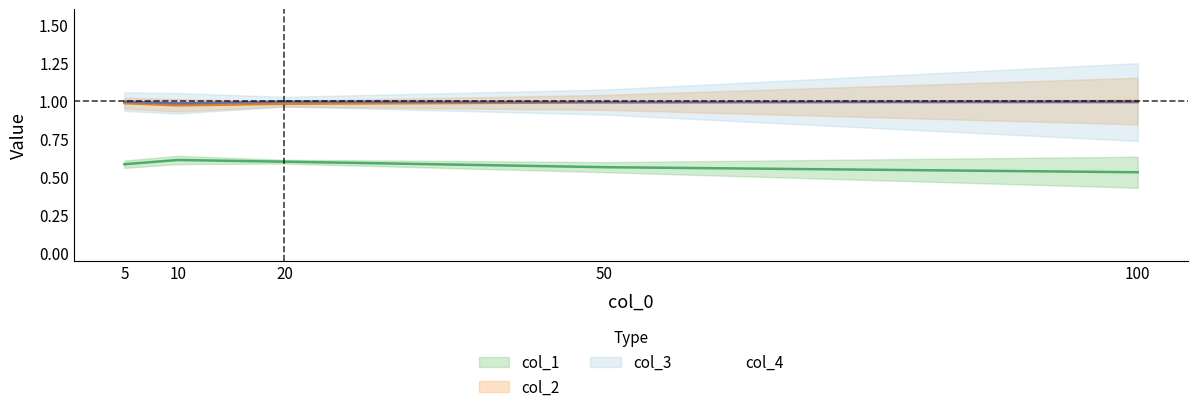

Reading left to right, what are all the values shown in this chart?

col_1: 5=0.6	10=0.6	20=0.6	50=0.6	100=0.5
col_2: 5=1.0	10=1.0	20=1.0	50=1.0	100=1.0
col_3: 5=1.0	10=1.0	20=1.0	50=1.0	100=1.0